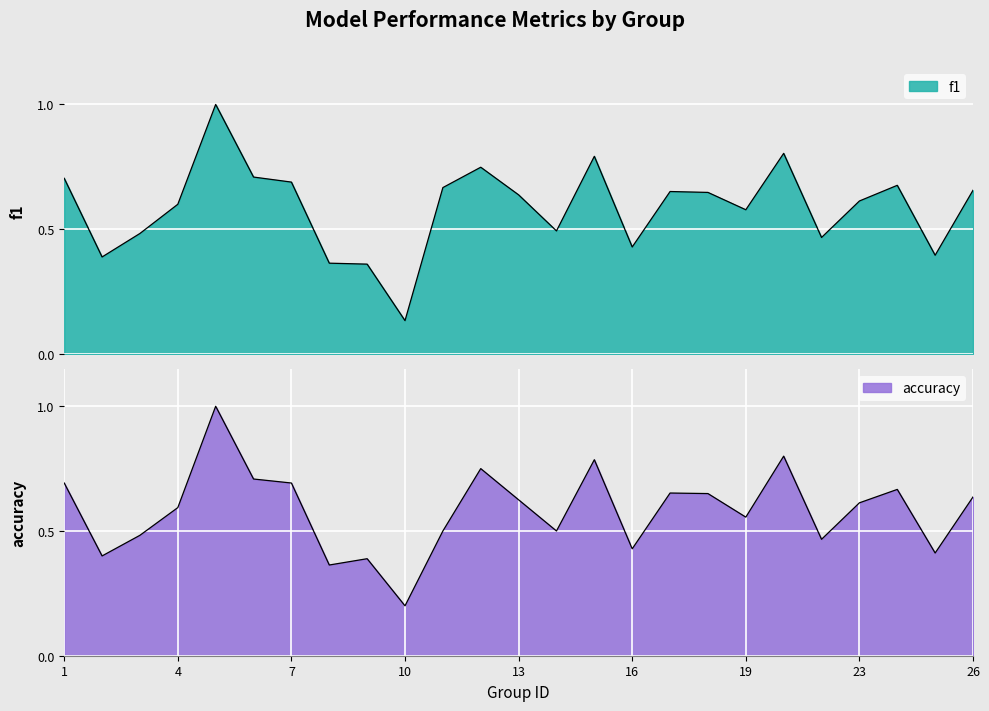

Rank the categories by f1 value from lowest to highest.

10, 9, 8, 2, 25, 16, 22, 3, 14, 19, 4, 23, 13, 18, 17, 26, 11, 24, 7, 1, 6, 12, 15, 21, 5